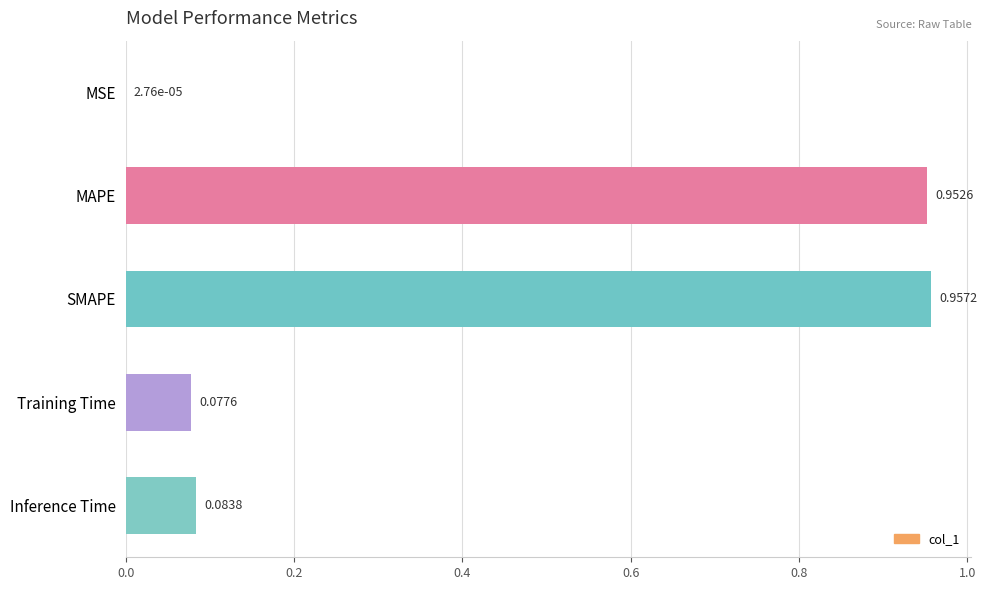

Between MAPE and SMAPE, which is larger?

SMAPE